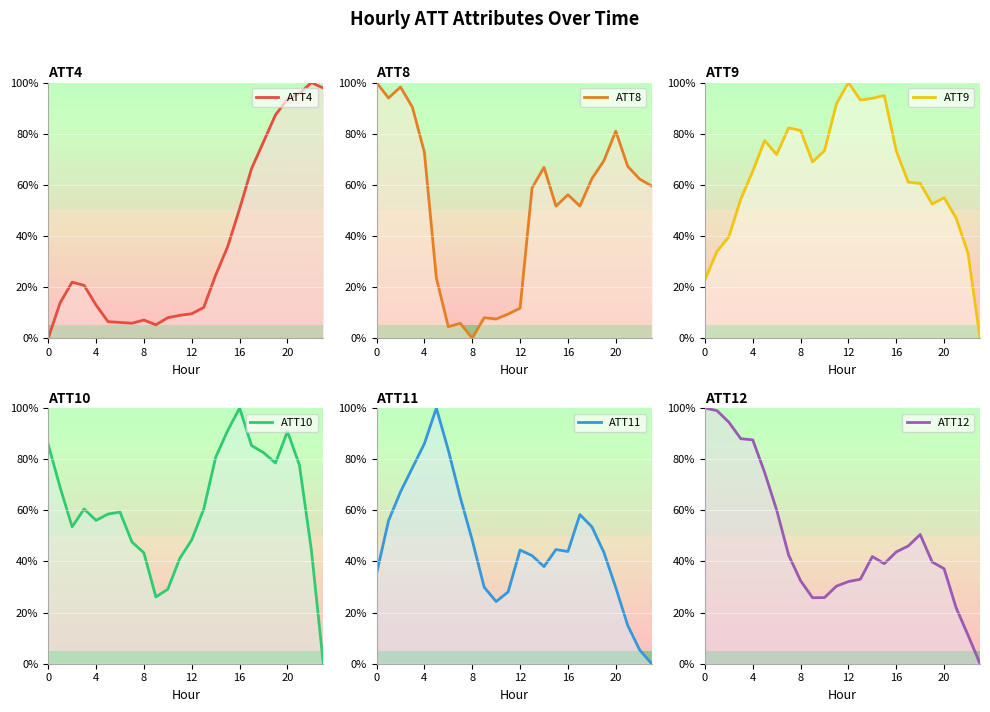

List the series in order of their peak value, highest first.

ATT4 line, ATT8 line, ATT9 line, ATT10 line, ATT11 line, ATT12 line